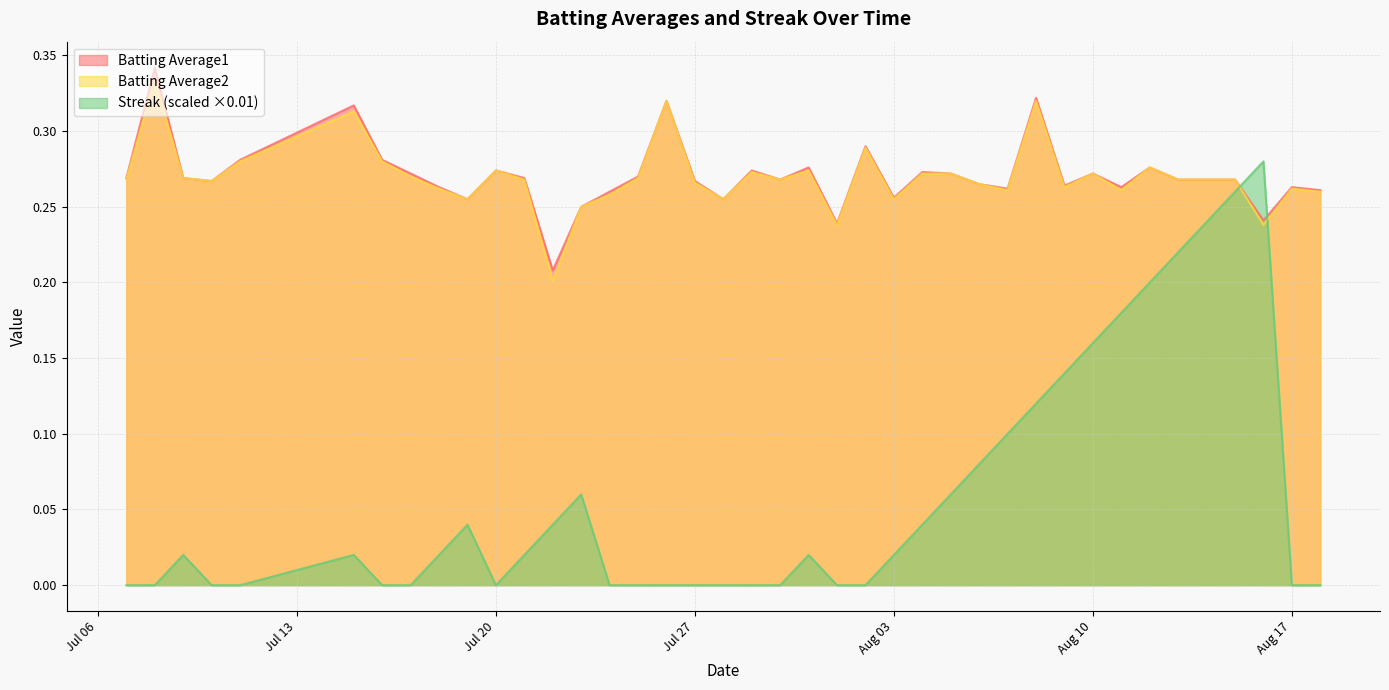

Rank the series by their maximum value, from lowest to highest.

Streak (scaled ×0.01), Batting Average2, Batting Average1